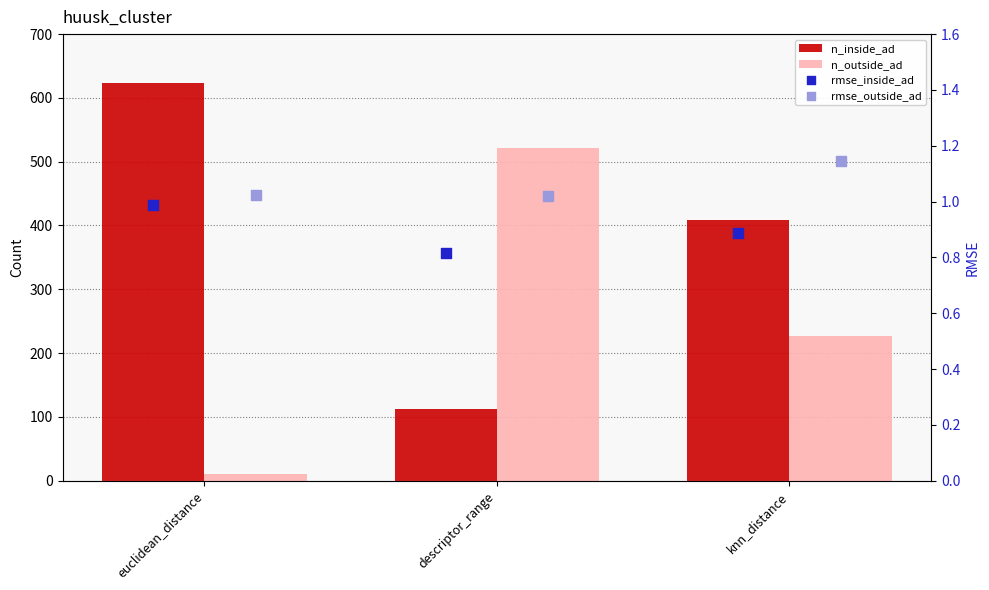

Which series contains the lowest Y value?

rmse_inside_ad